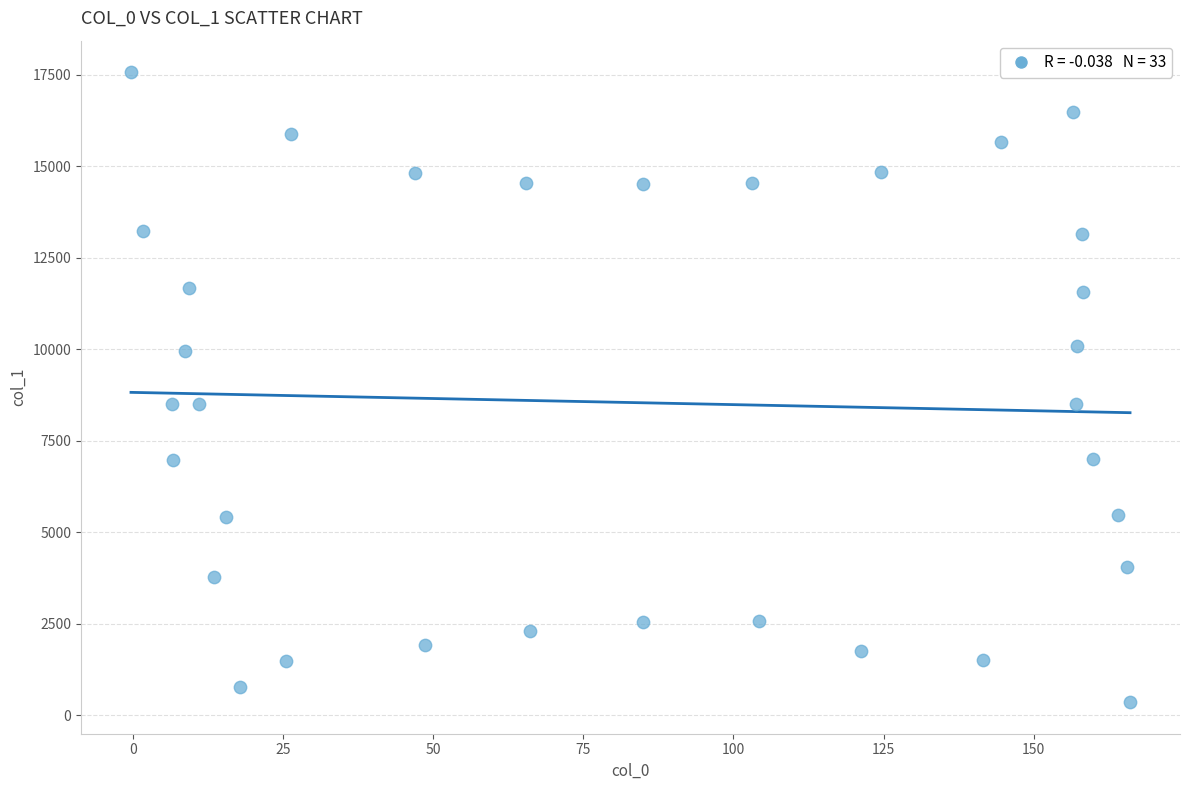

What is the range of Y values (max minus min)?

17214.5